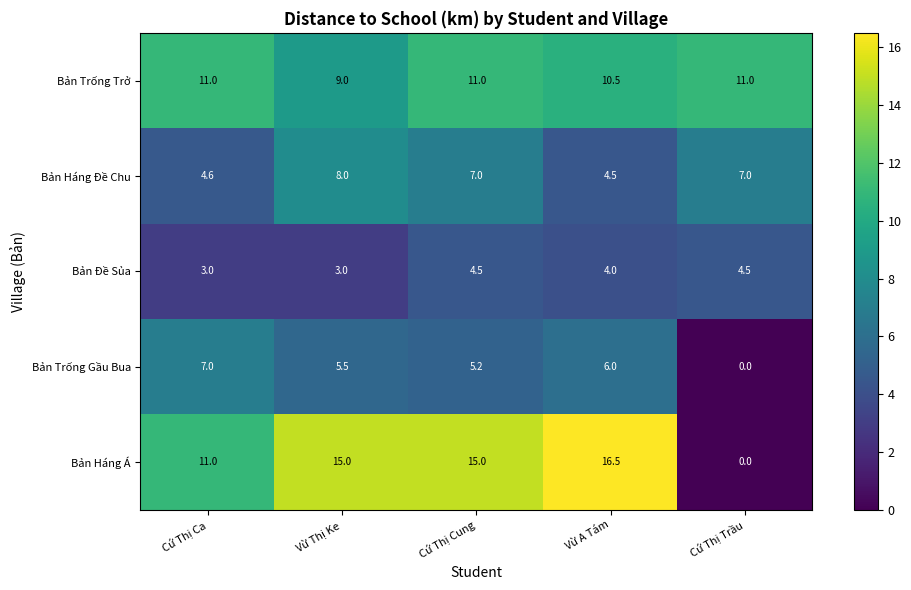

Reading left to right, what are all the values shown in this chart?

Bản Trống Trở: 11.0	9.0	11.0	10.5	11.0
Bản Háng Đề Chu: 4.6	8.0	7.0	4.5	7.0
Bản Đề Sủa: 3.0	3.0	4.5	4.0	4.5
Bản Trống Gầu Bua: 7.0	5.5	5.2	6.0	0.0
Bản Háng Á: 11.0	15.0	15.0	16.5	0.0